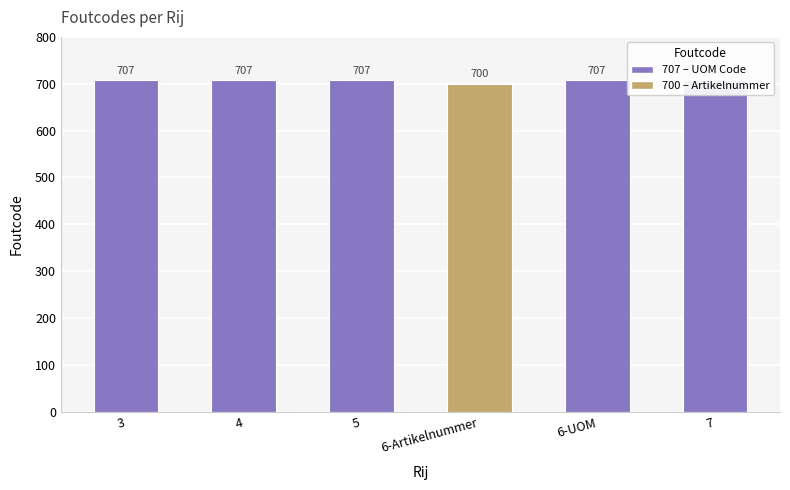

List the labels in order of value, largest first.

3, 4, 5, 6-UOM, 7, 6-Artikelnummer